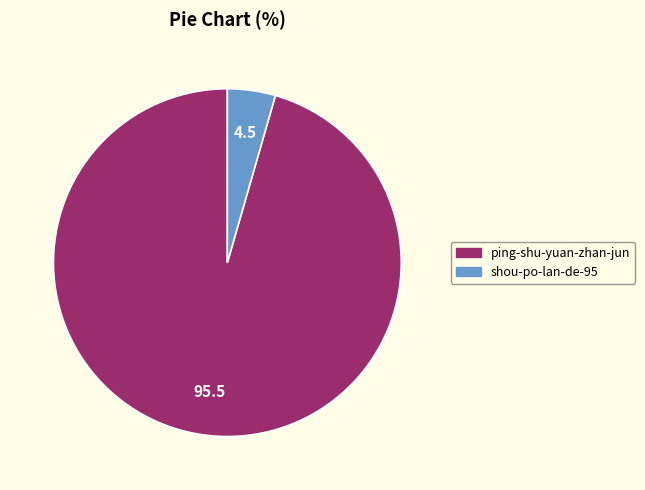

Combined, do ping-shu-yuan-zhan-jun and shou-po-lan-de-95 account for over 50%?

Yes